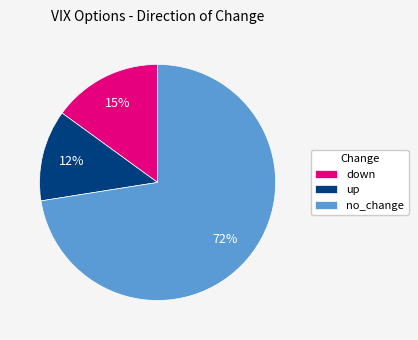

Do no_change and down together represent more than half of the pie?

Yes